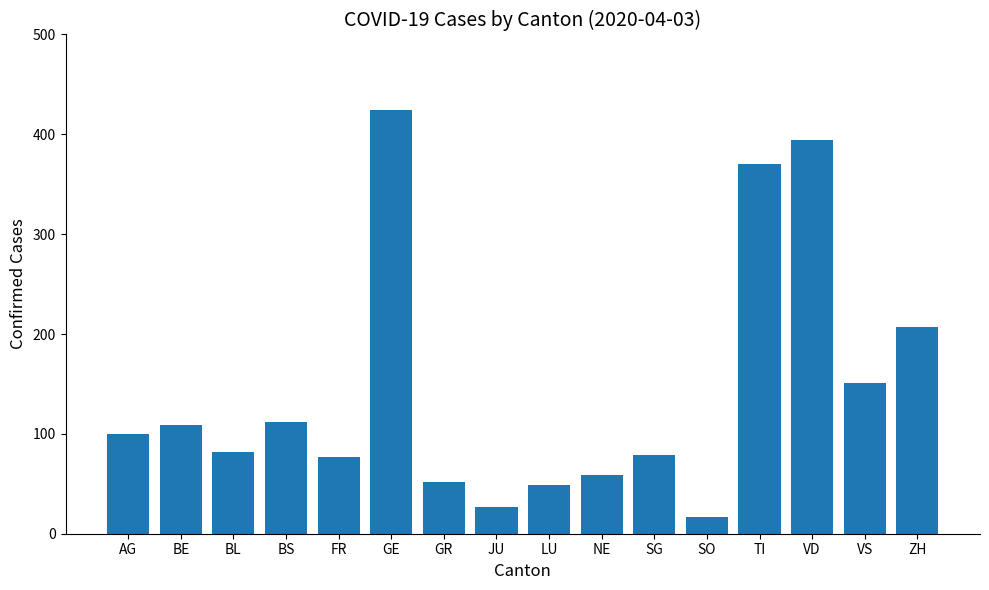

Reading left to right, list all the values displayed in this chart.

100	109	82	112	77	424	52	27	49	59	79	17	370	394	151	207